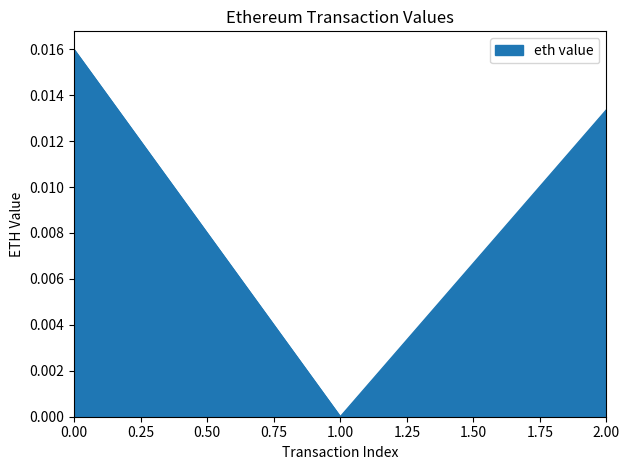

List the labels in order of value, largest first.

0.00, 2.00, 1.00